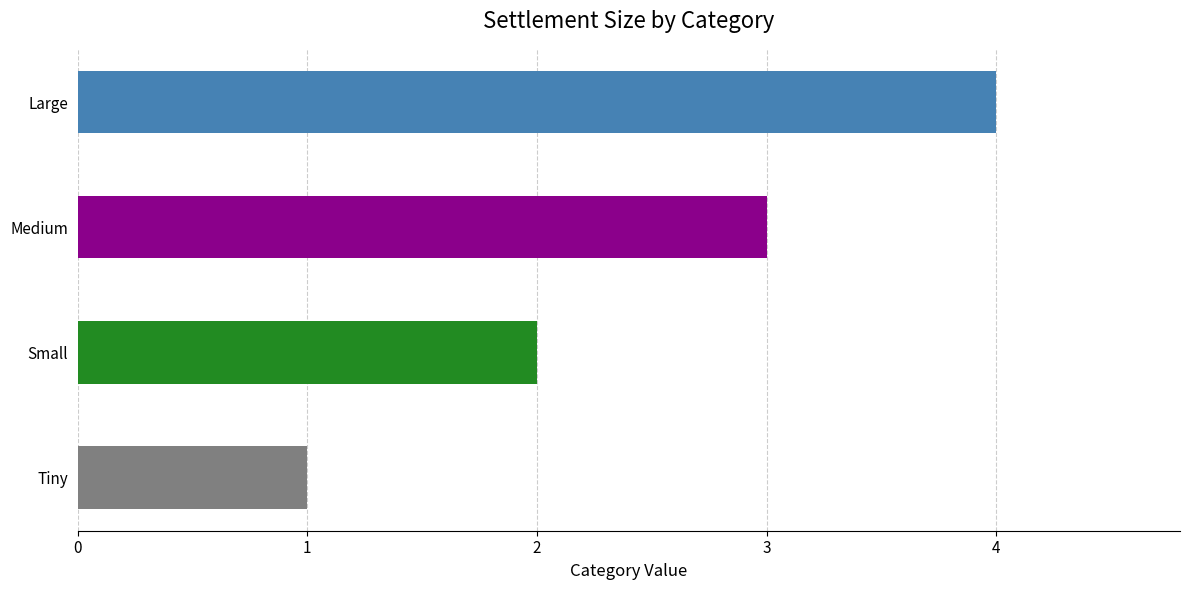

How many series are shown in this chart?

1